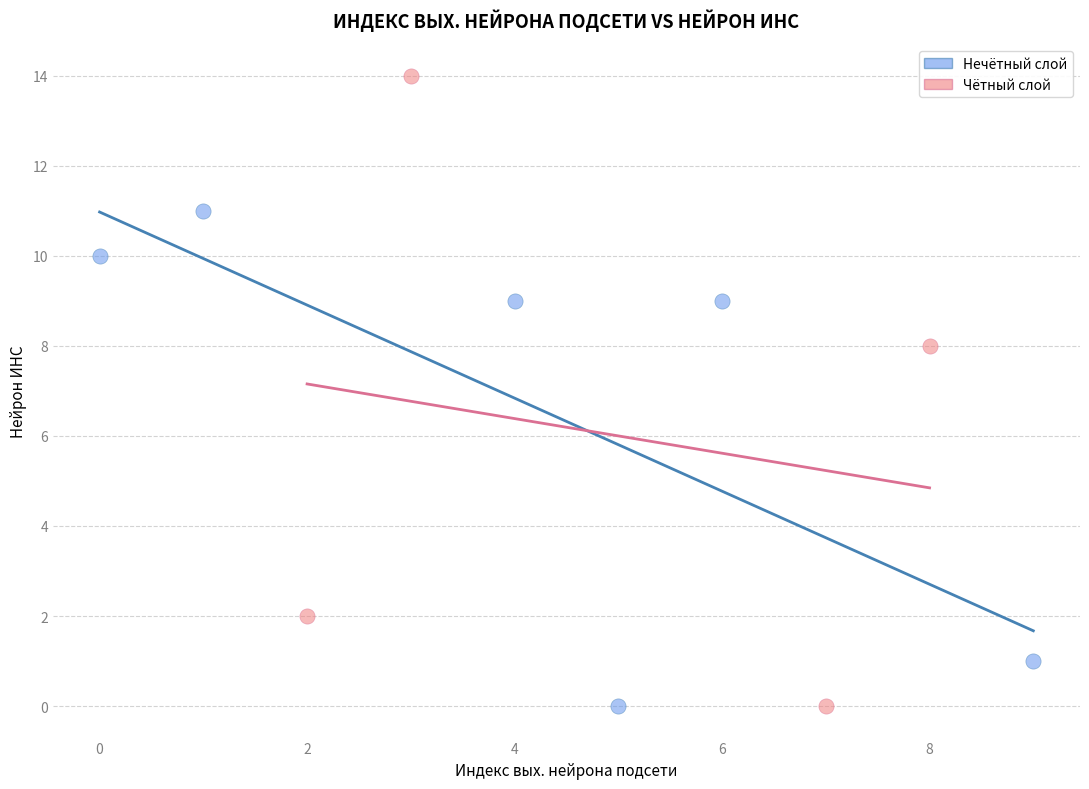

Which series reaches the maximum Y coordinate?

Чётный слой